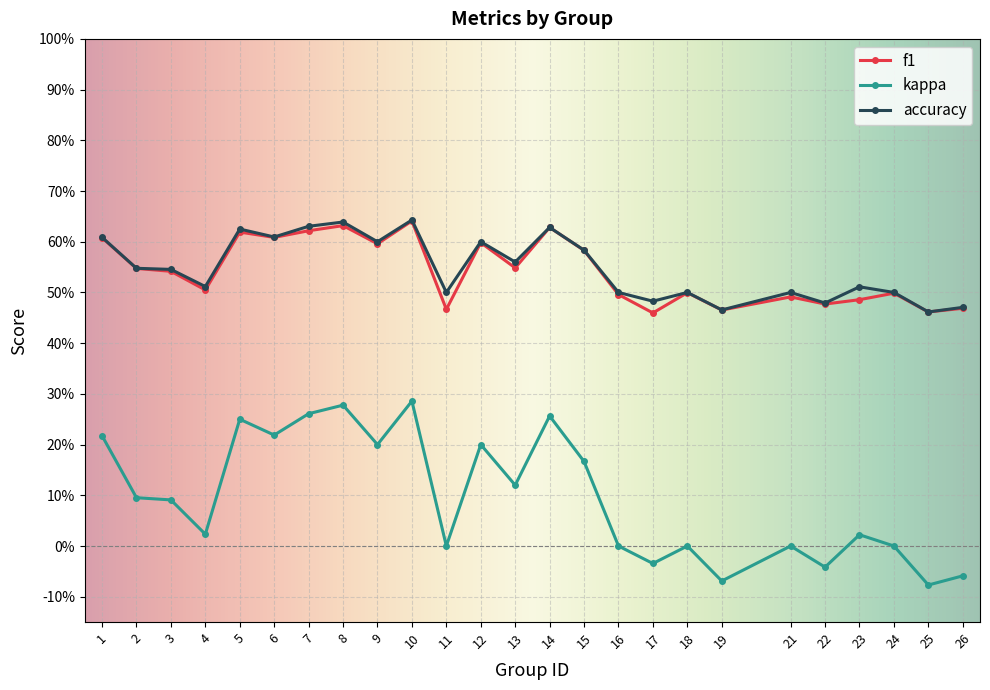

Is it true that f1 equals 0.3 at 23?

False